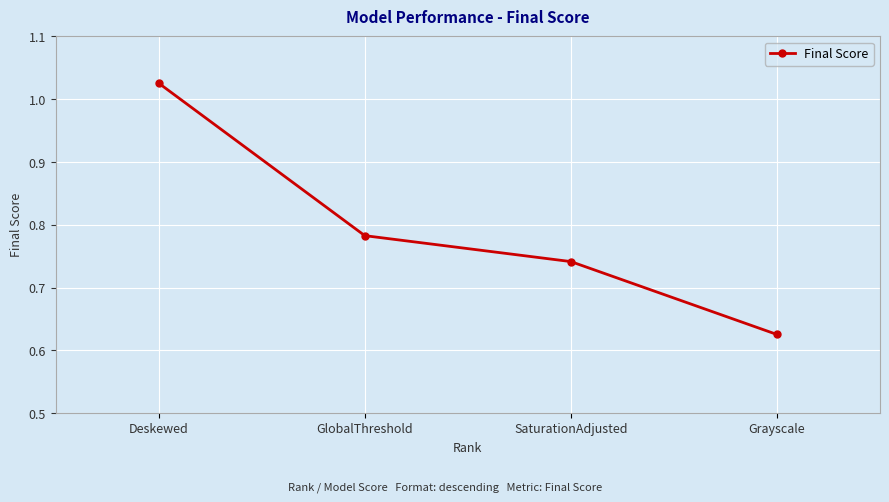

Where is the data nearest to the value 0?

Grayscale